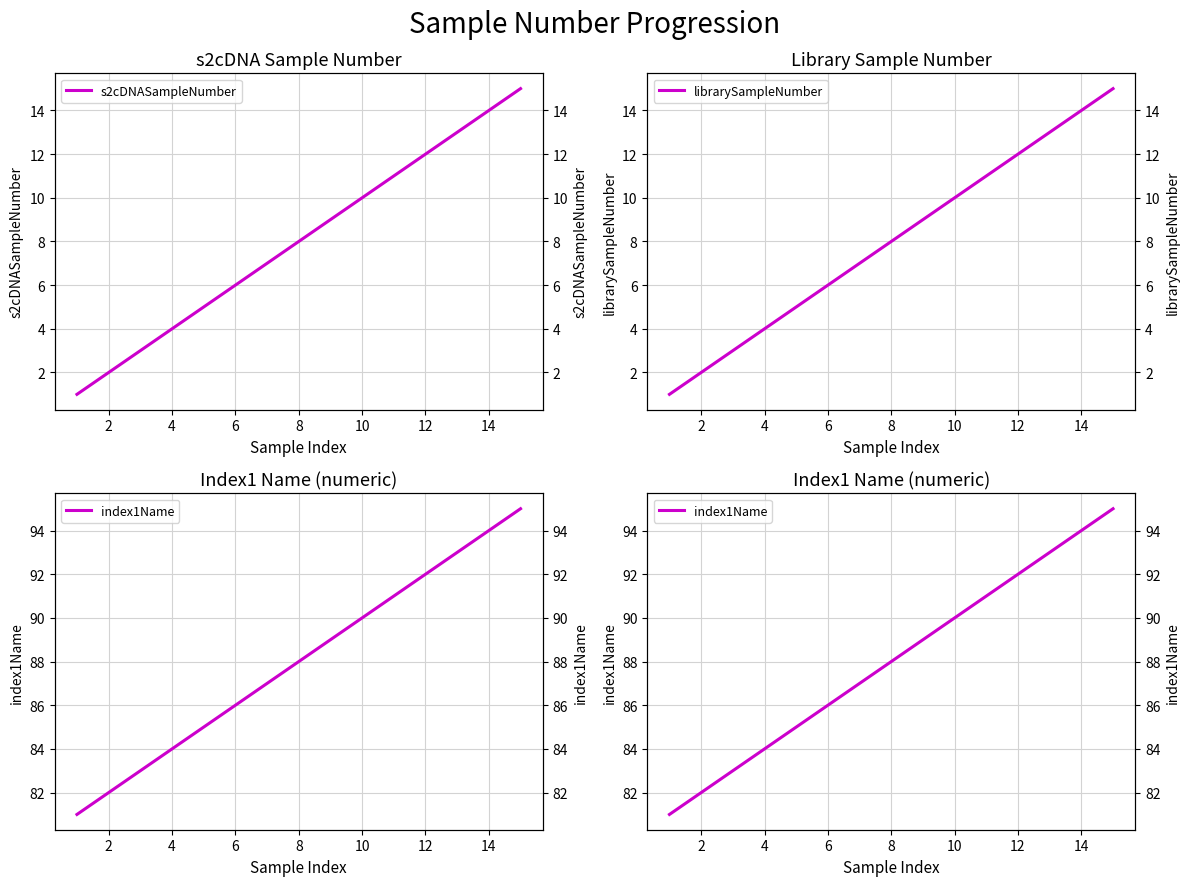

Which series has the largest total across all categories?

index1Name